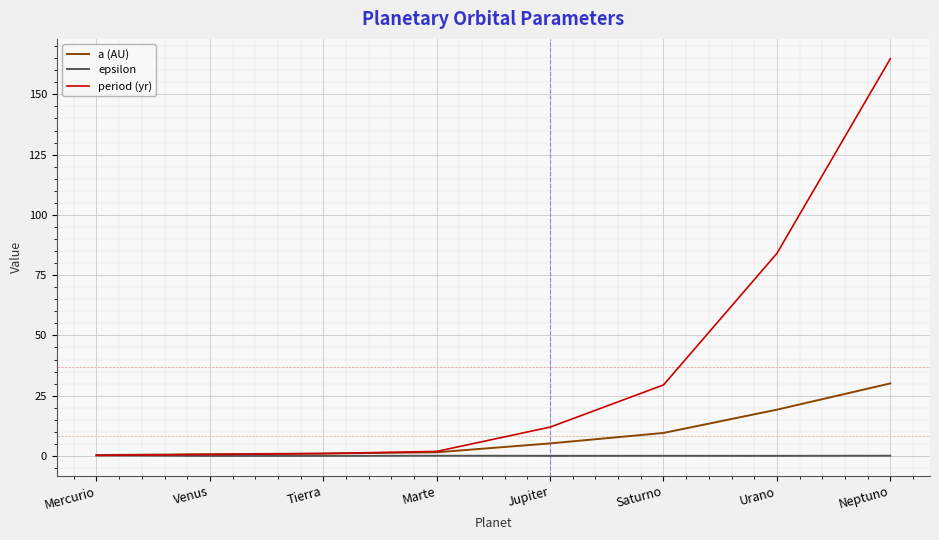

What is the approximate value of period (yr) at Neptuno?

164.8